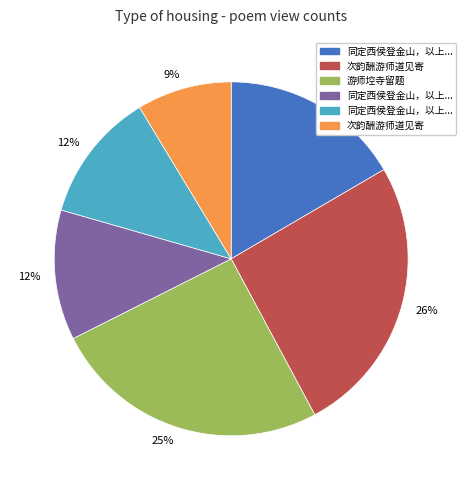

Is there a majority slice in this chart?

No